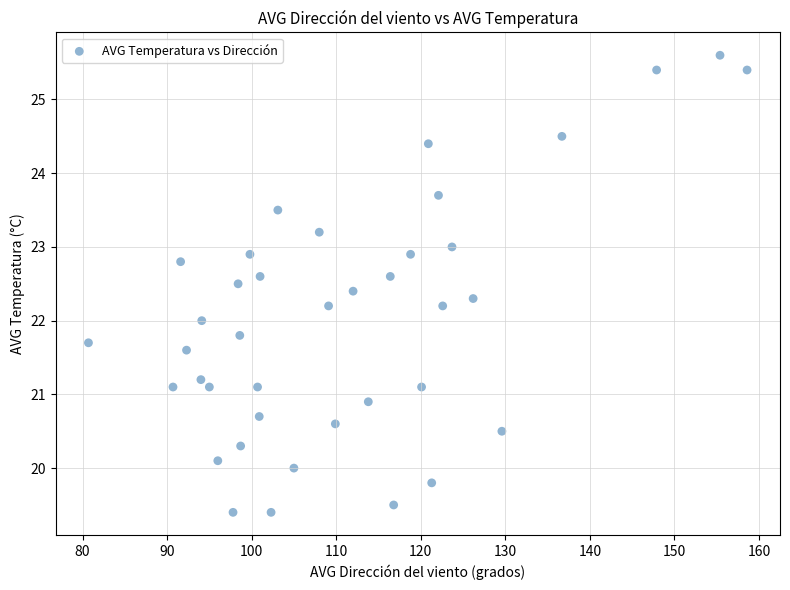

What is the range of X values (max minus min)?

77.9